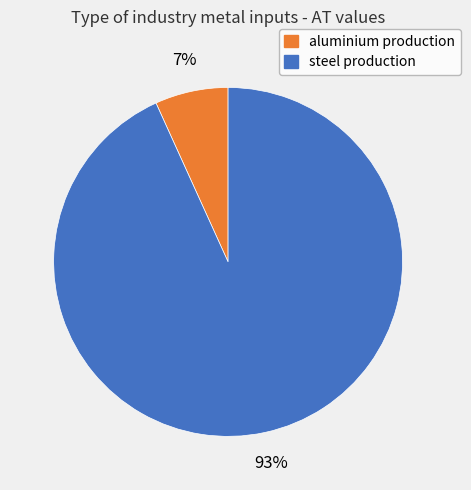

Combined, do aluminium production and steel production account for over 50%?

Yes